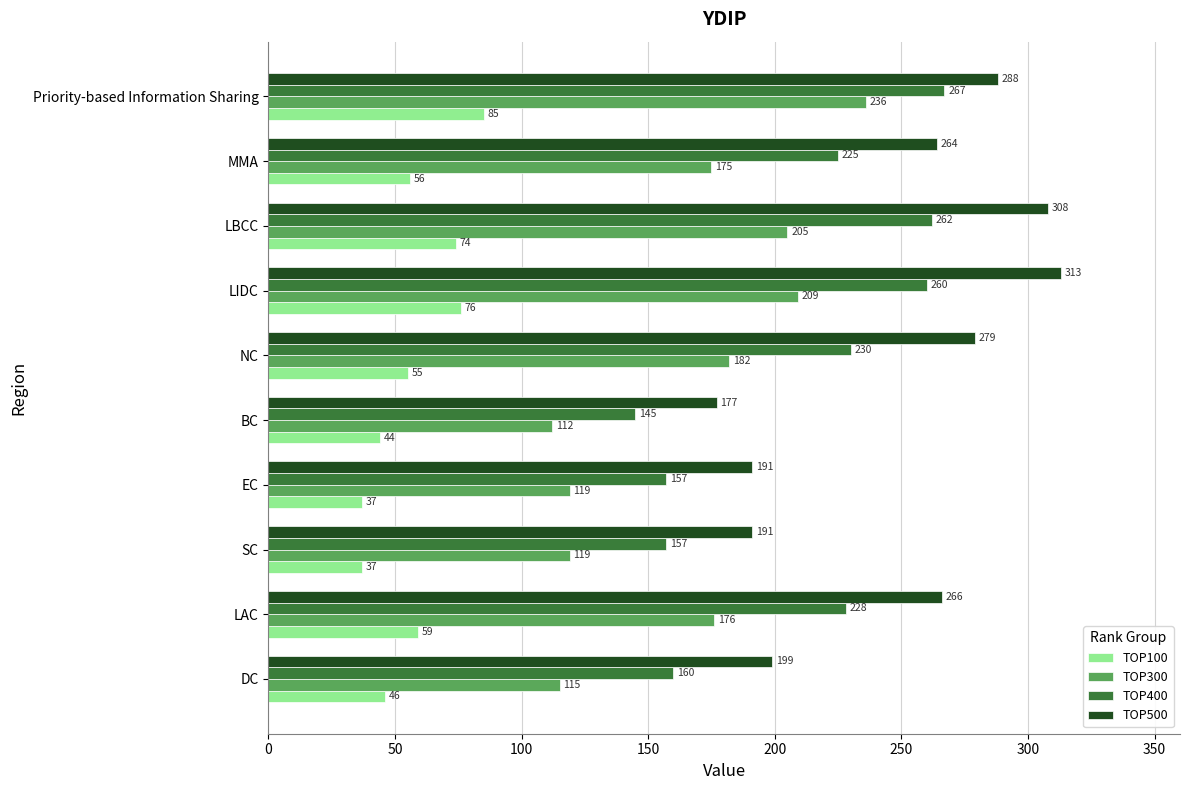

The value of TOP400 at Priority-based Information Sharing is 267. True or false?

True